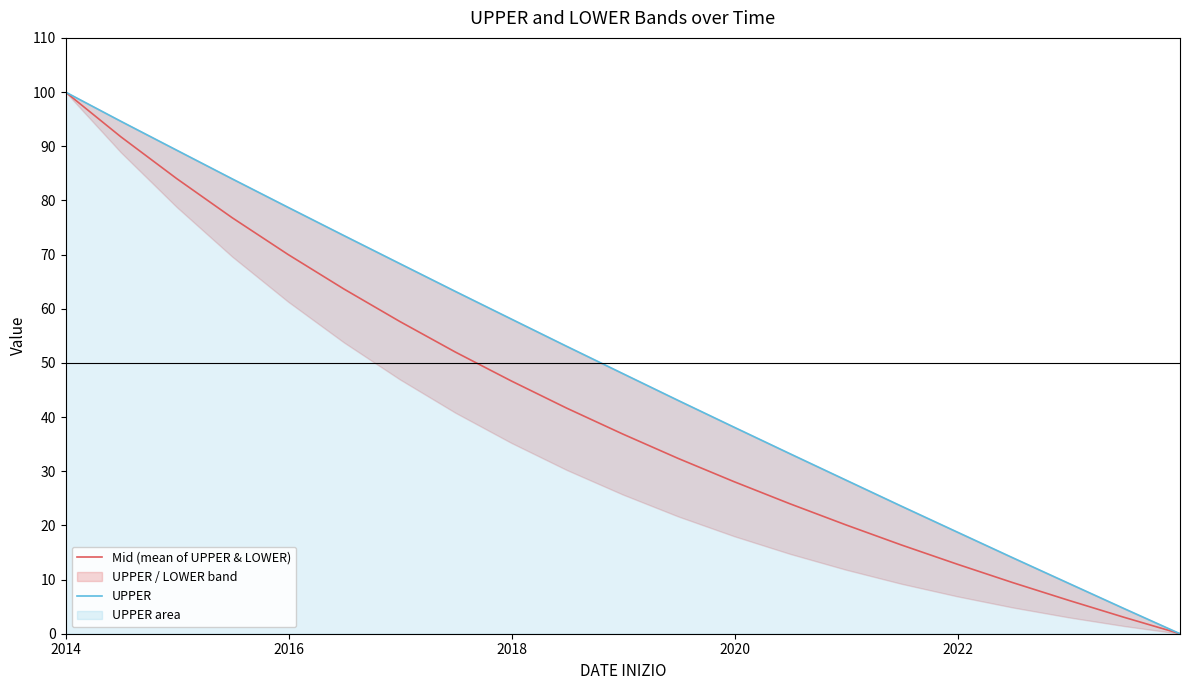

How many data points in UPPER are above 48?

11